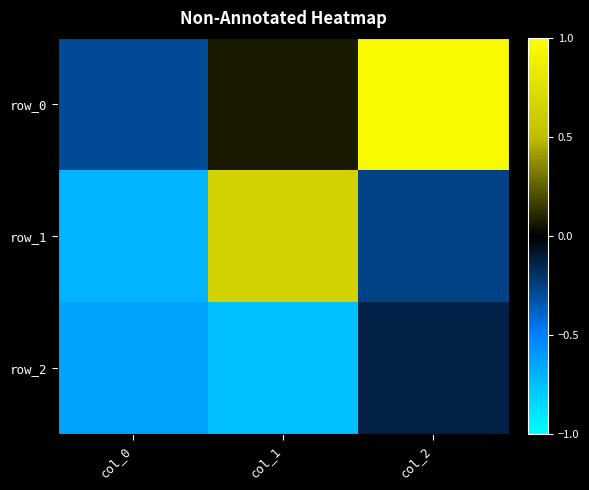

What is the approximate value of row_1 at col_1?

0.7